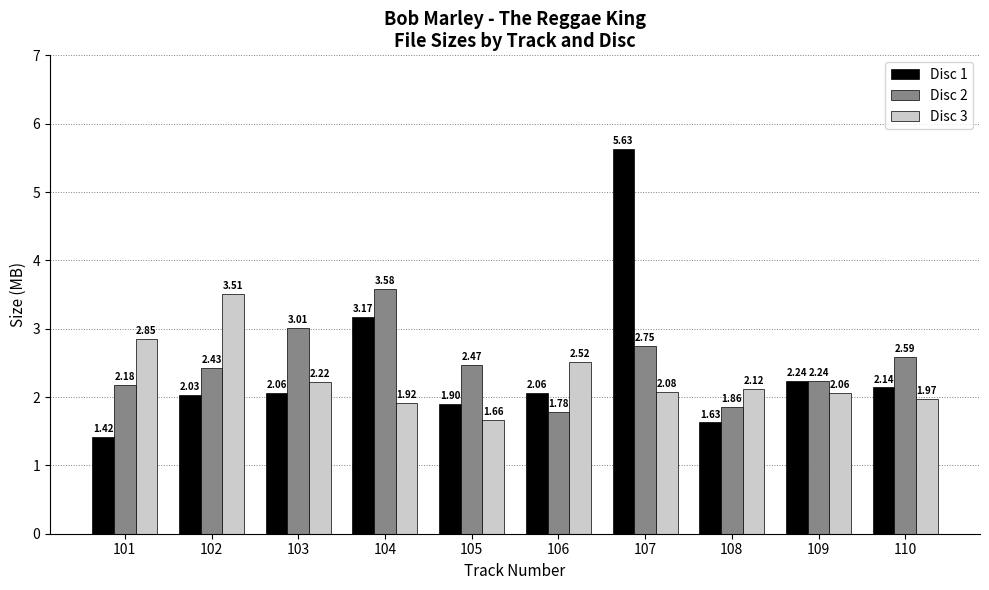

What is the difference between the highest and lowest values at 105?

0.8